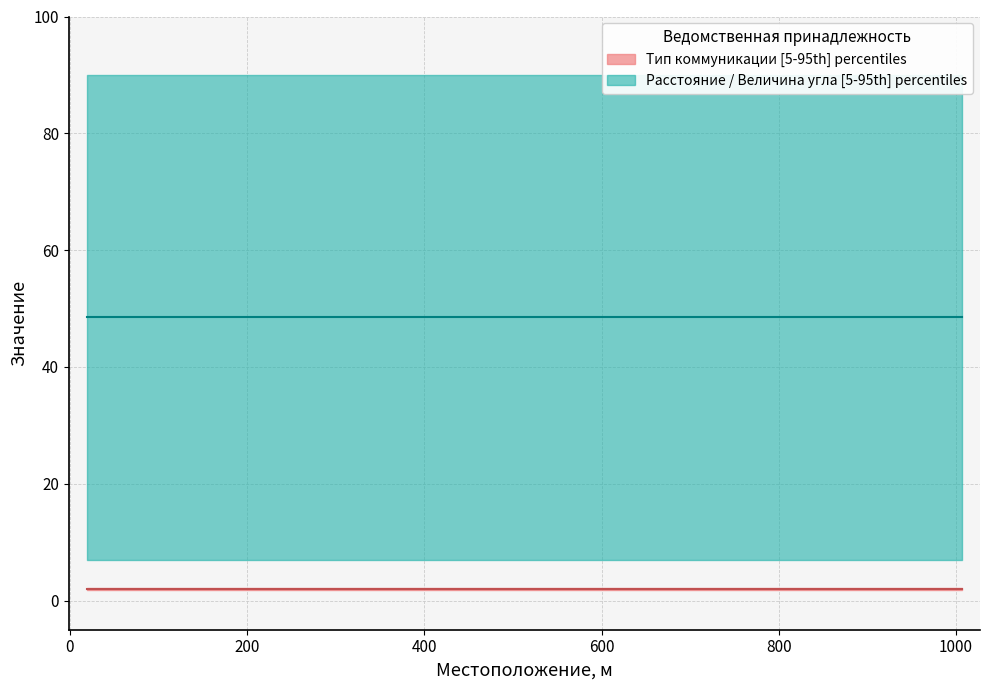

Rank the series at 670 from lowest to highest value.

Тип коммуникации, Расстояние от поверхности дороги до коммуникации, м, Величина угла пересечения